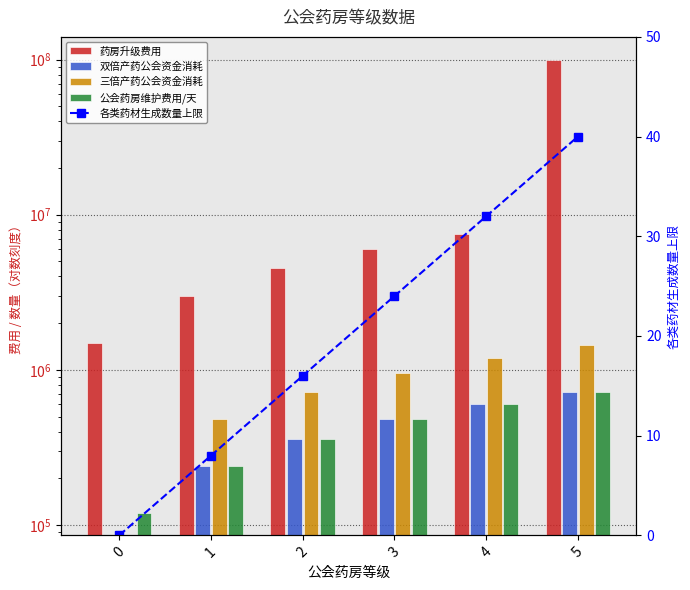

Count the number of data series in this chart.

5